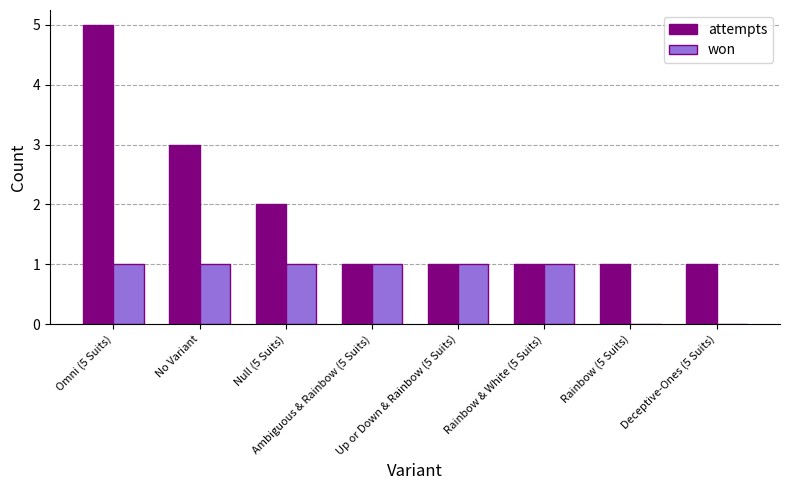

Where is attempts nearest to the value 3?

No Variant